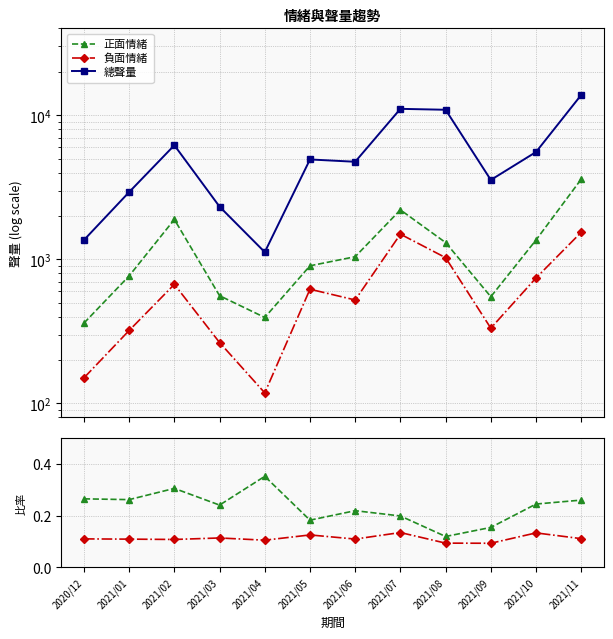

At which category is the sum across all series the highest?

2021/04